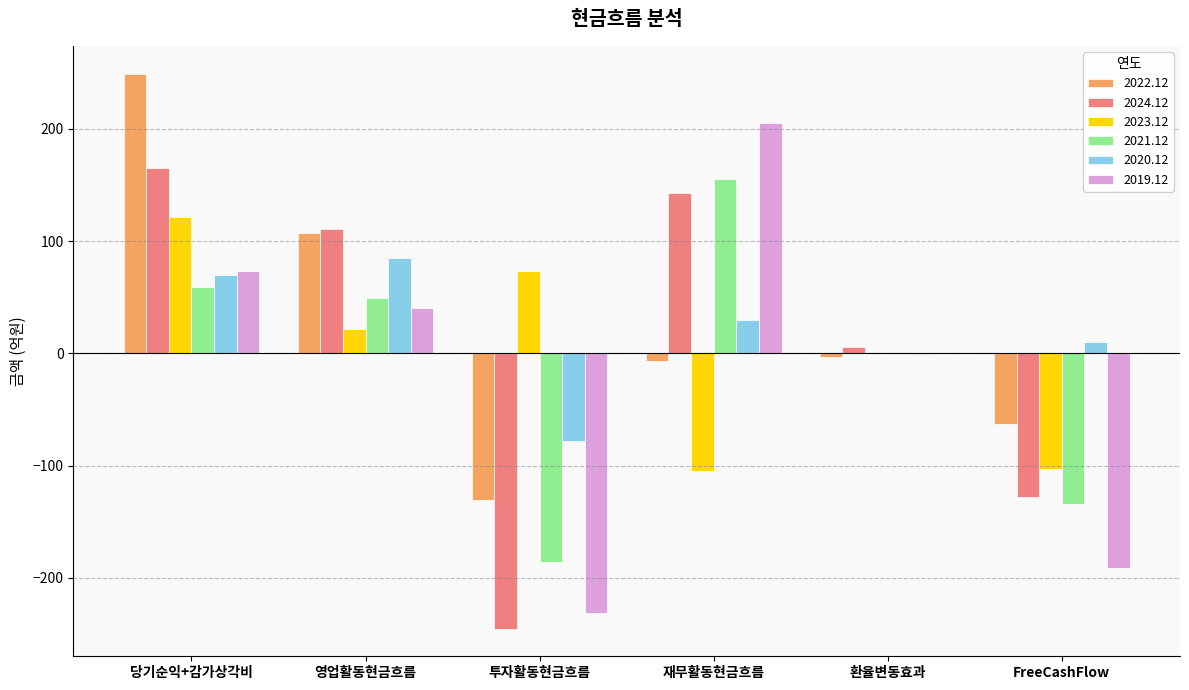

Which series has the widest spread of values?

2019.12